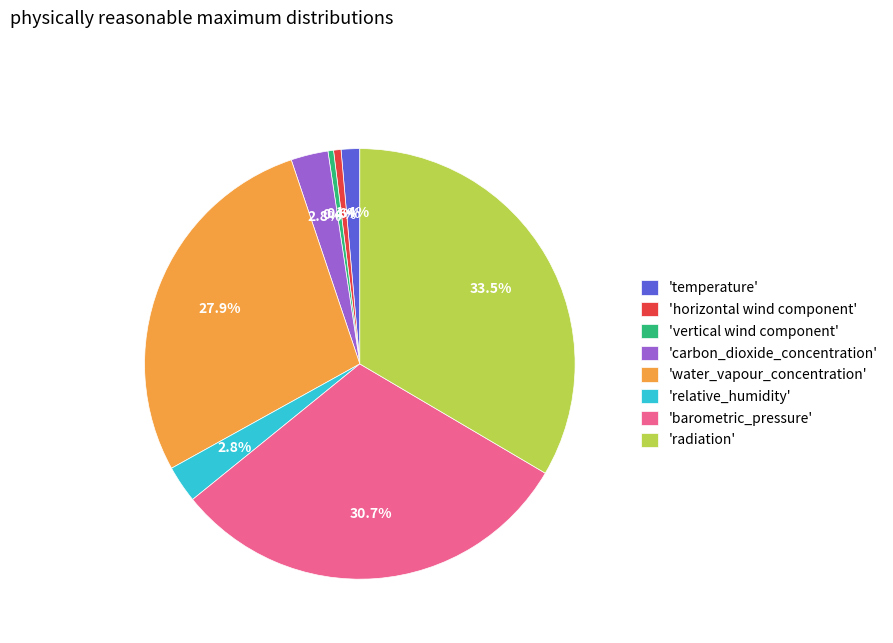

How many slices are in this pie chart?

8